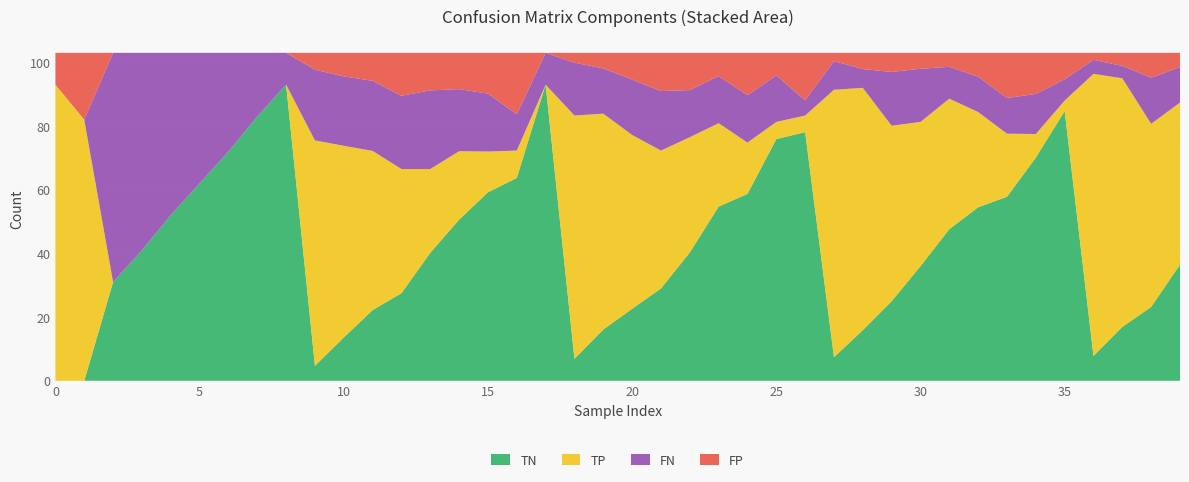

Reading left to right, extract all data points from this chart.

TN: 2=0.0	2=0.0	2=31.0	2=41.0	2=52.0	2=62.0	2=72.0	2=83.0	2=93.0	12=4.7	12=13.6	12=22.2	12=27.5	12=40.2	12=50.6	12=59.2	12=63.7	12=93.0	22=6.9	22=16.1	22=22.6	22=29.0	22=40.3	22=54.7	22=58.7	22=75.9	22=78.1	32=7.4	32=15.9	32=25.0	32=36.0	32=47.6	32=54.5	32=57.8	32=70.1	32=84.7	42=7.8	42=16.9	42=23.2	42=36.5
TP: 2=93.0	2=82.0	2=0.0	2=0.0	2=0.0	2=0.0	2=0.0	2=0.0	2=0.0	12=70.8	12=60.2	12=50.0	12=39.0	12=26.3	12=21.5	12=12.8	12=8.6	12=0.0	22=76.4	22=67.8	22=54.6	22=43.3	22=36.2	22=26.2	22=16.1	22=5.4	22=5.2	32=84.0	32=76.1	32=55.1	32=45.3	32=41.0	32=29.9	32=19.8	32=7.4	32=3.3	42=88.6	42=78.1	42=57.5	42=50.9
FN: 2=0.0	2=0.0	2=72.0	2=62.0	2=51.0	2=41.0	2=31.0	2=20.0	2=10.0	12=22.2	12=21.8	12=22.0	12=23.0	12=24.7	12=19.5	12=18.2	12=11.4	12=10.0	22=16.6	22=14.2	22=17.4	22=18.7	22=14.8	22=14.8	22=14.9	22=14.6	22=4.8	32=9.0	32=5.9	32=16.9	32=16.7	32=10.0	32=11.1	32=11.2	32=12.6	32=6.7	42=4.4	42=3.9	42=14.5	42=11.1
FP: 2=10.0	2=21.0	2=0.0	2=0.0	2=0.0	2=0.0	2=0.0	2=0.0	2=0.0	12=5.3	12=7.4	12=8.8	12=13.5	12=11.8	12=11.4	12=12.8	12=19.3	12=0.0	22=3.1	22=4.9	22=8.4	22=12.0	22=11.7	22=7.3	22=13.3	22=7.1	22=14.9	32=2.6	32=5.1	32=6.0	32=5.0	32=4.4	32=7.5	32=14.2	32=12.9	32=8.3	42=2.2	42=4.1	42=7.8	42=4.5